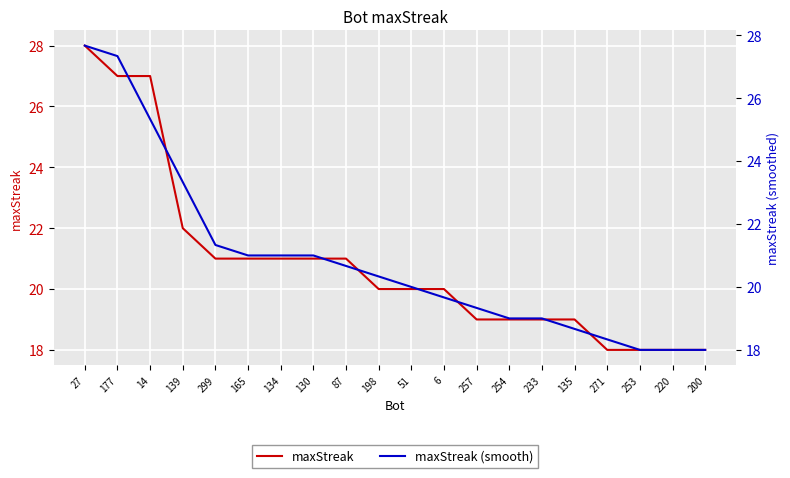

Which category has the highest value across all series?

27